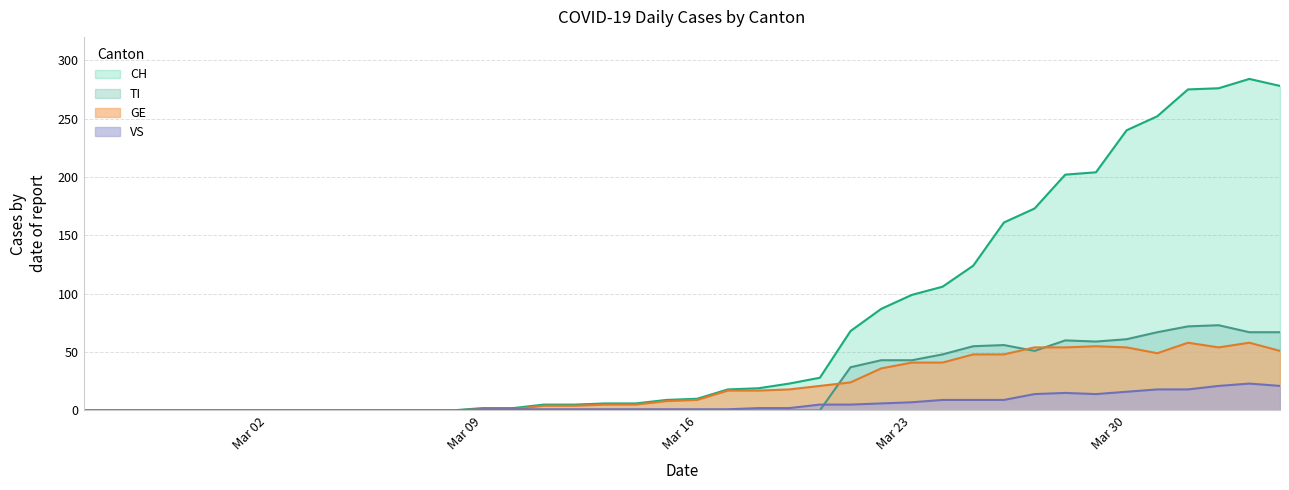

What are all the series names shown in the legend?

CH, TI, GE, VS